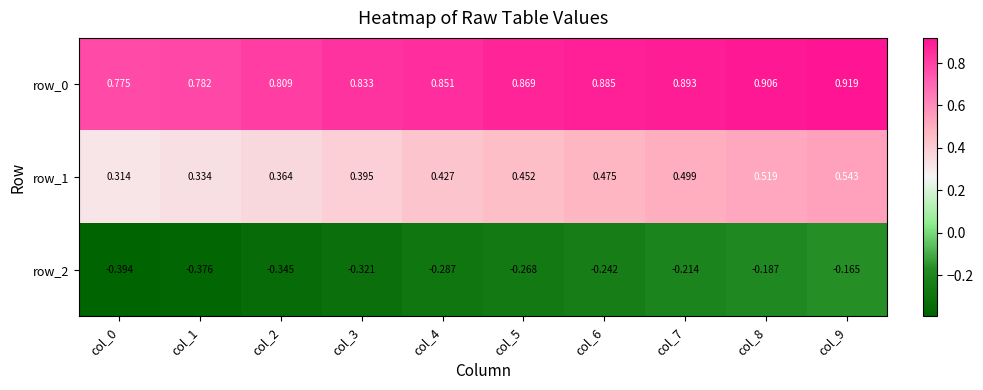

Which category has the lowest value in the row_0 series?

col_0